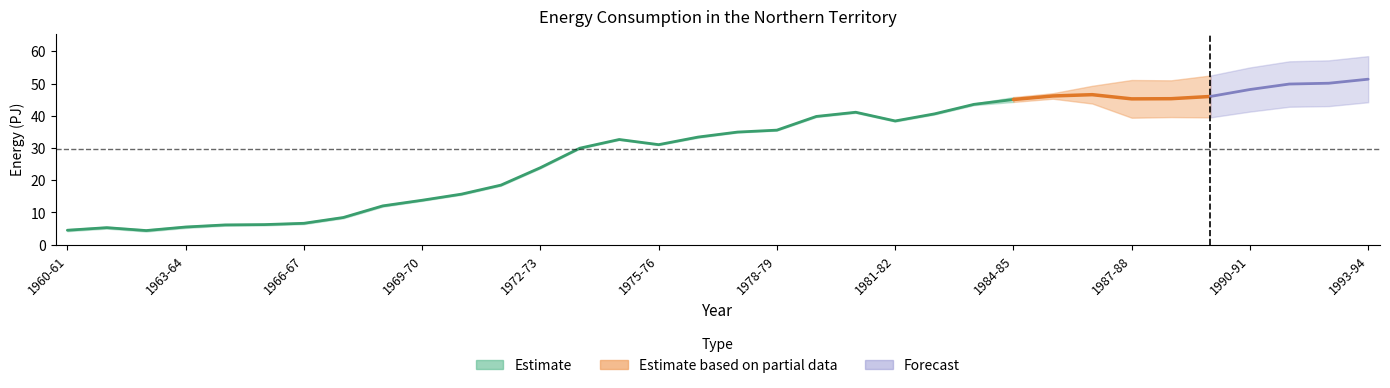

At how many categories does at least one series exceed 21?

22